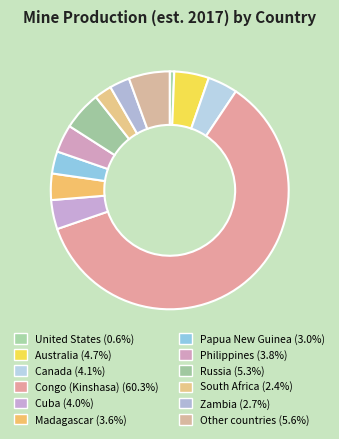

The United States slice represents 1% of the pie. True or false?

True